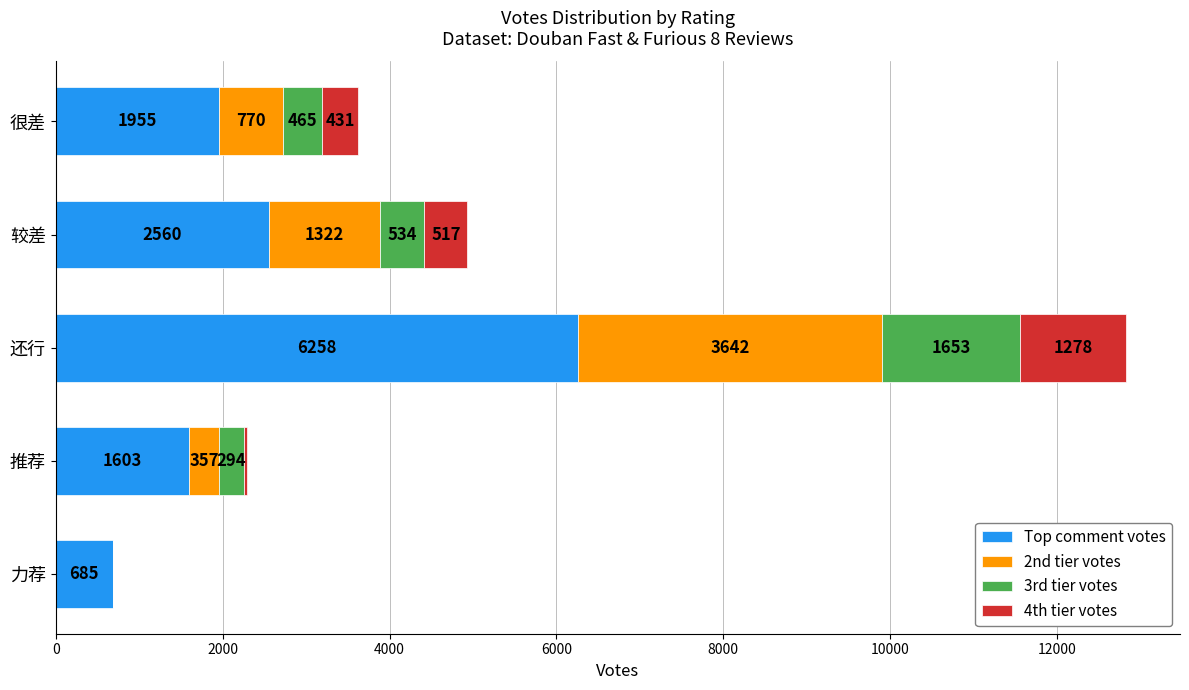

How many series are shown in this chart?

4